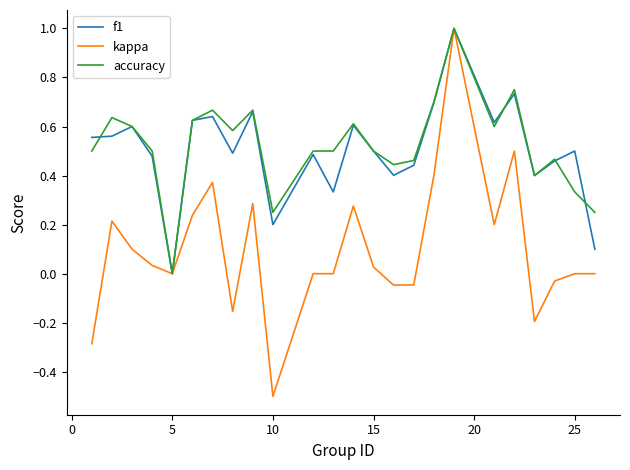

Which series has the largest range (max minus min)?

kappa